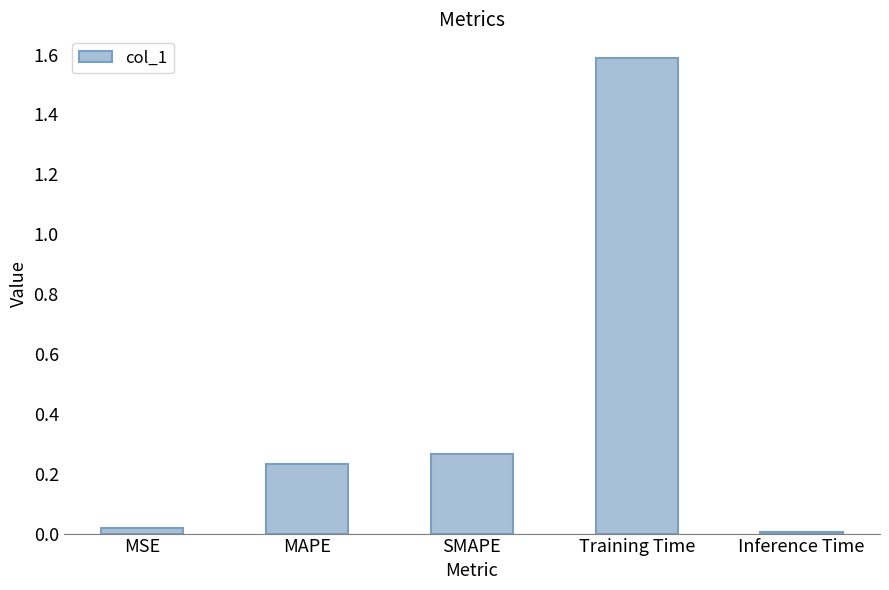

Which has a higher value, Inference Time or Training Time?

Training Time